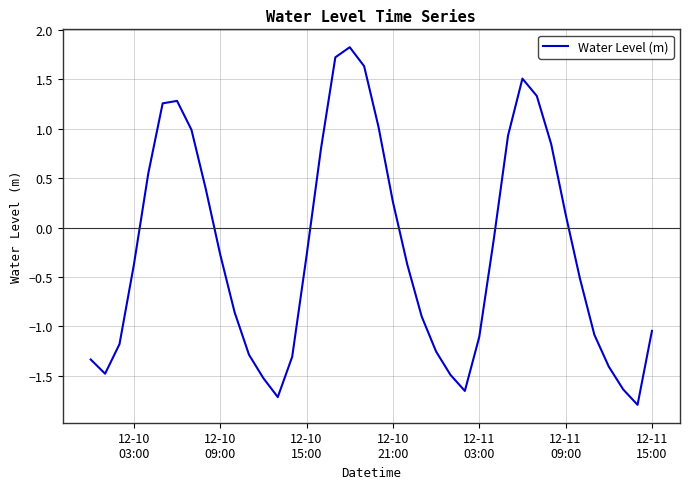

What is the difference between the maximum and minimum values?

3.6